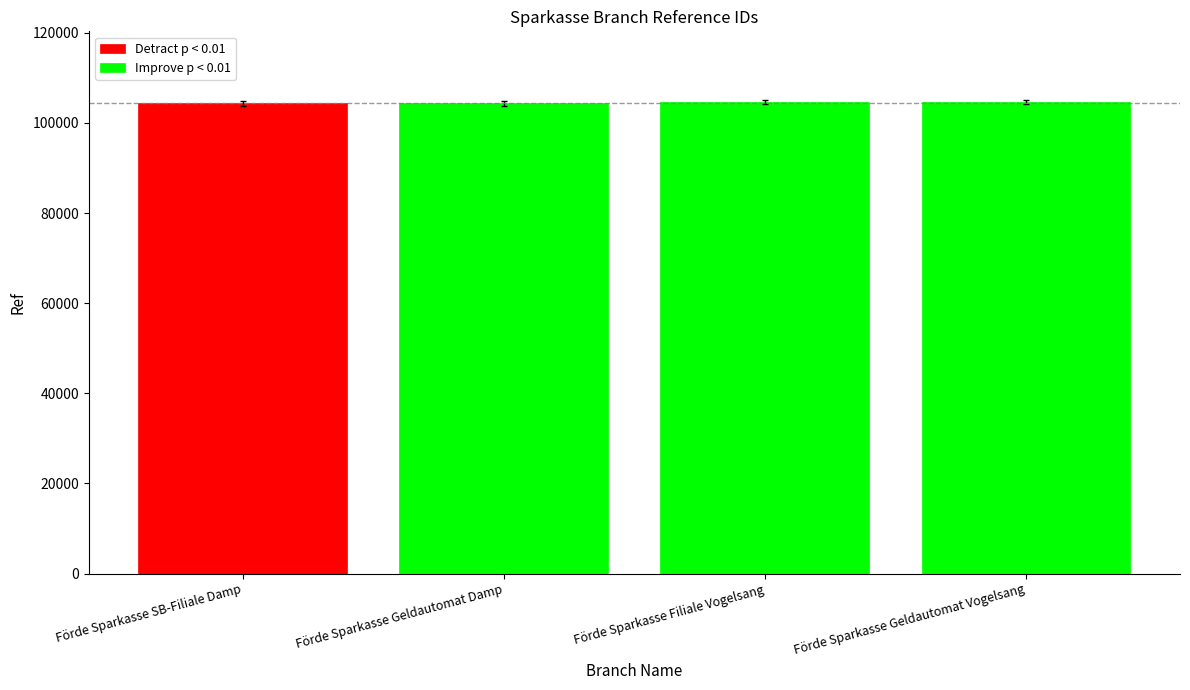

List the labels in order of value, largest first.

Förde Sparkasse Geldautomat Vogelsang, Förde Sparkasse Filiale Vogelsang, Förde Sparkasse Geldautomat Damp, Förde Sparkasse SB-Filiale Damp